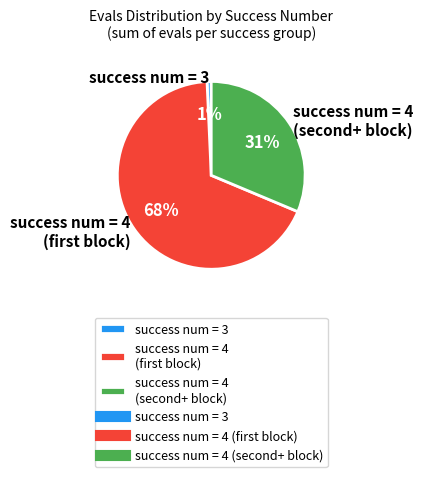

To the nearest percent, what percentage of the pie is success num = 3?

1%